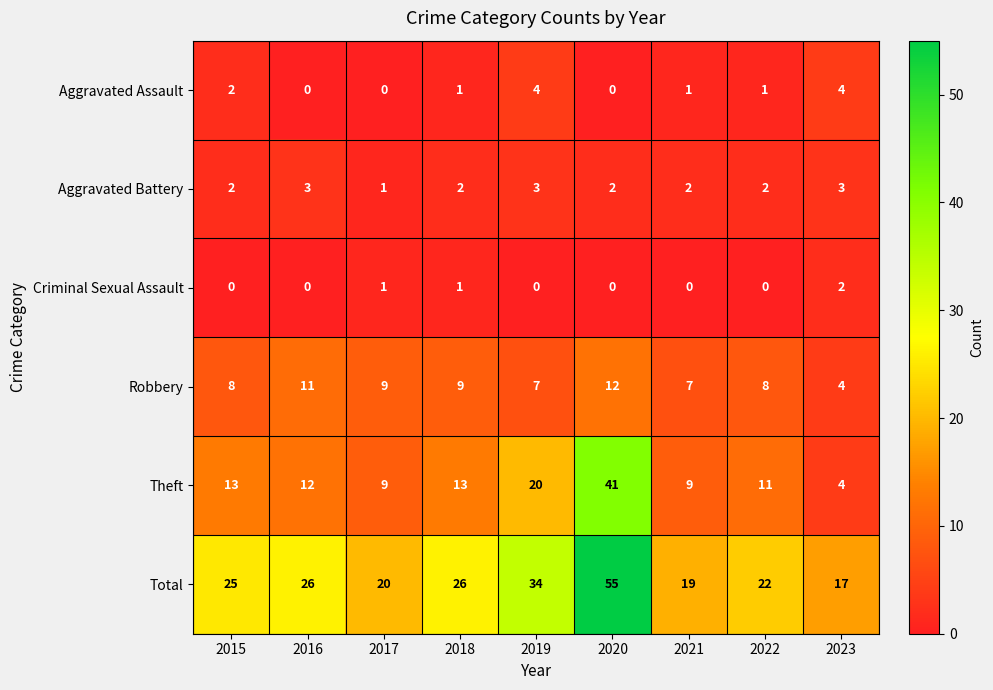

Read the Aggravated Battery value at 2023.

3